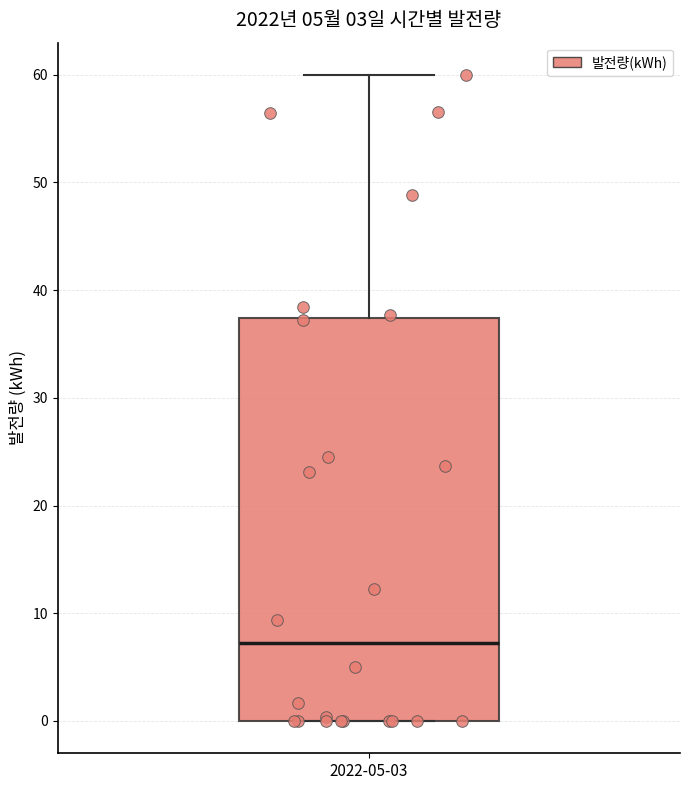

Read this box plot against the y-axis: the position of the median line, the range covered by the box, and the ends of both whiskers. The values are not printed on the chart, so give them approximately, as read against the axis.

median 7, box 0 to 37, whiskers 0 to 60